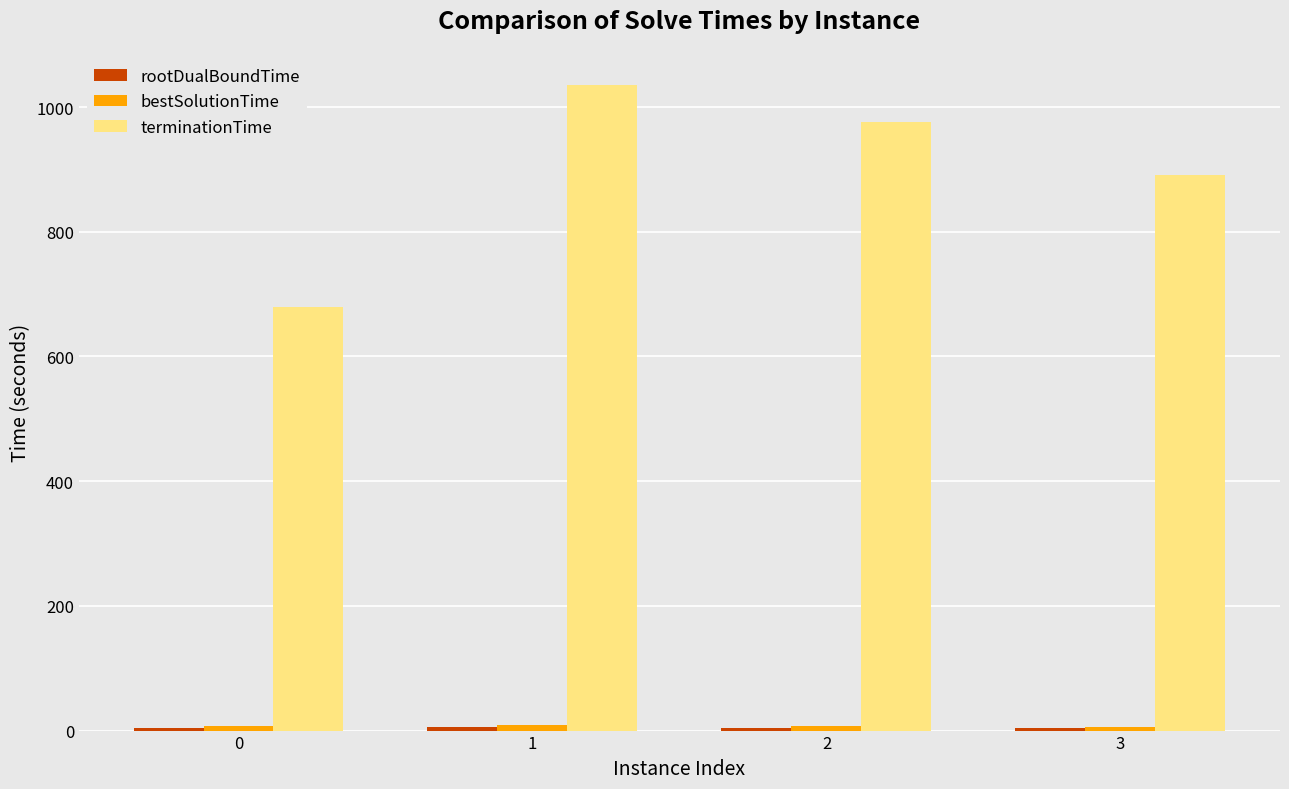

What is the greatest value displayed?

1035.0